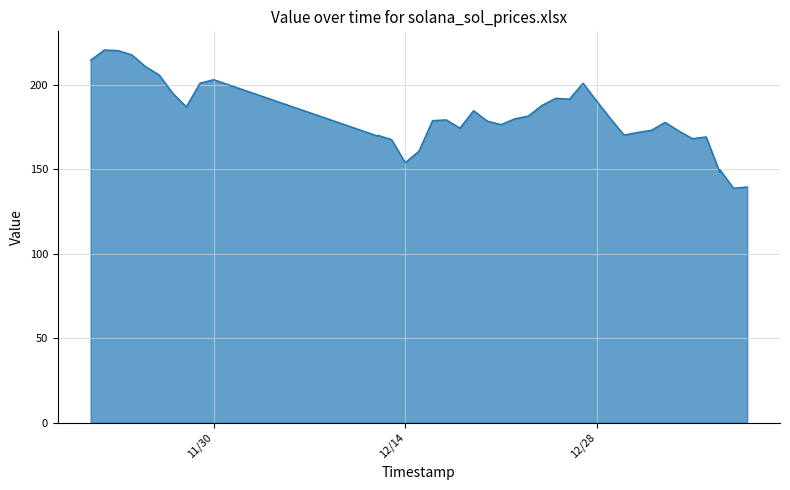

What is the sum of the values at 11/27/2021 and 12/13/2021?

362.7